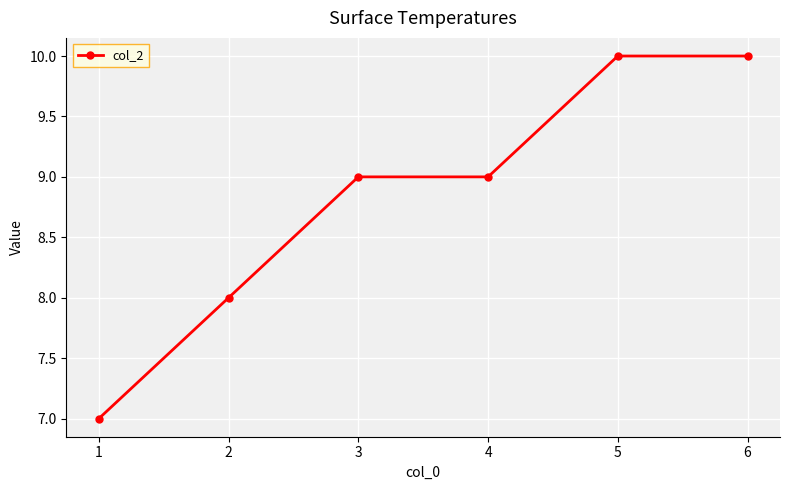

What is the difference between the maximum and minimum values?

3